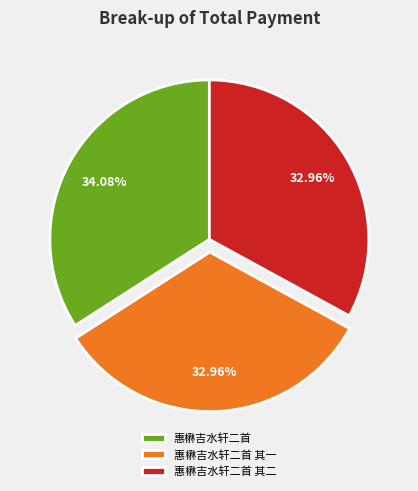

Is it true that 惠楙吉水轩二首 is 34% of the pie?

True